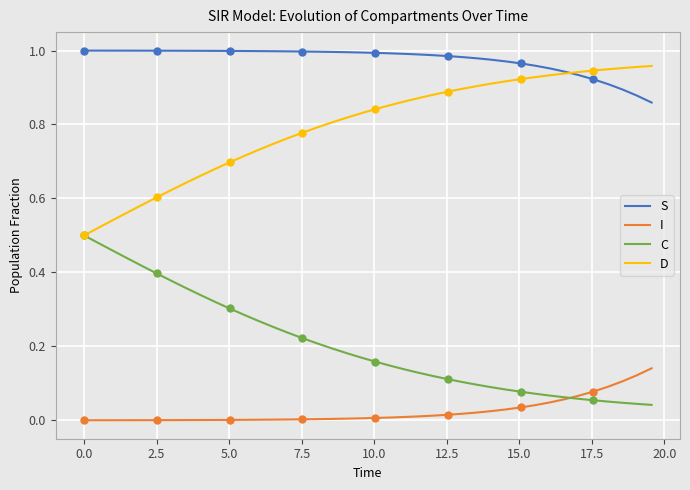

What is the difference between the second highest and second lowest values in the I series?

0.1